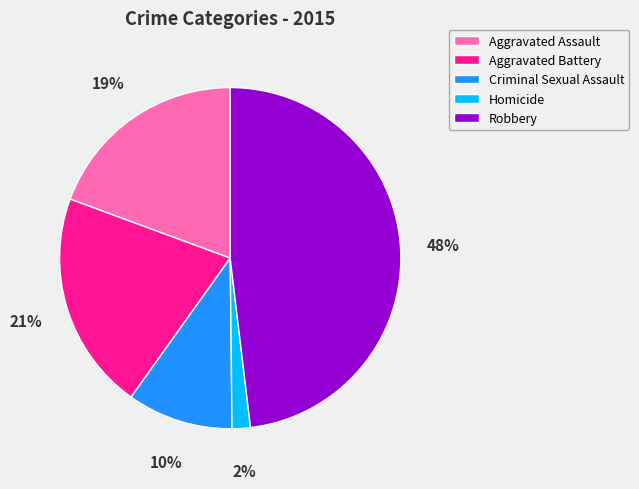

Between Criminal Sexual Assault and Aggravated Assault, which is larger?

Aggravated Assault